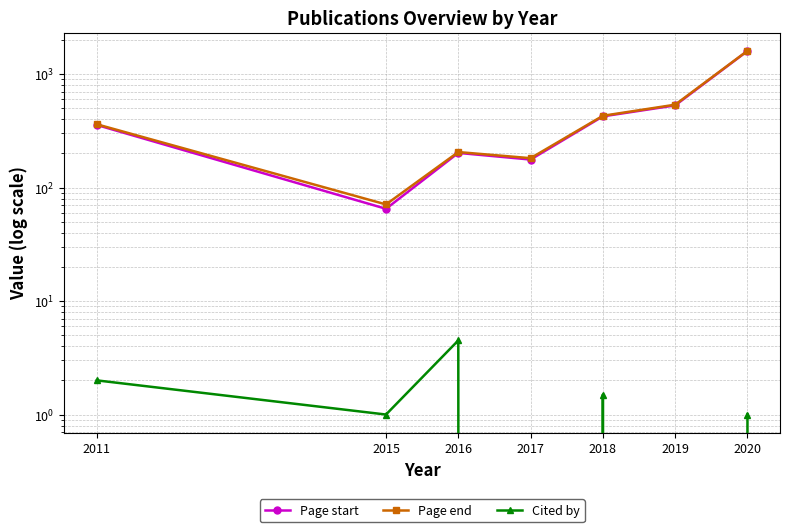

True or false: Page end and Page start intersect in this chart.

False